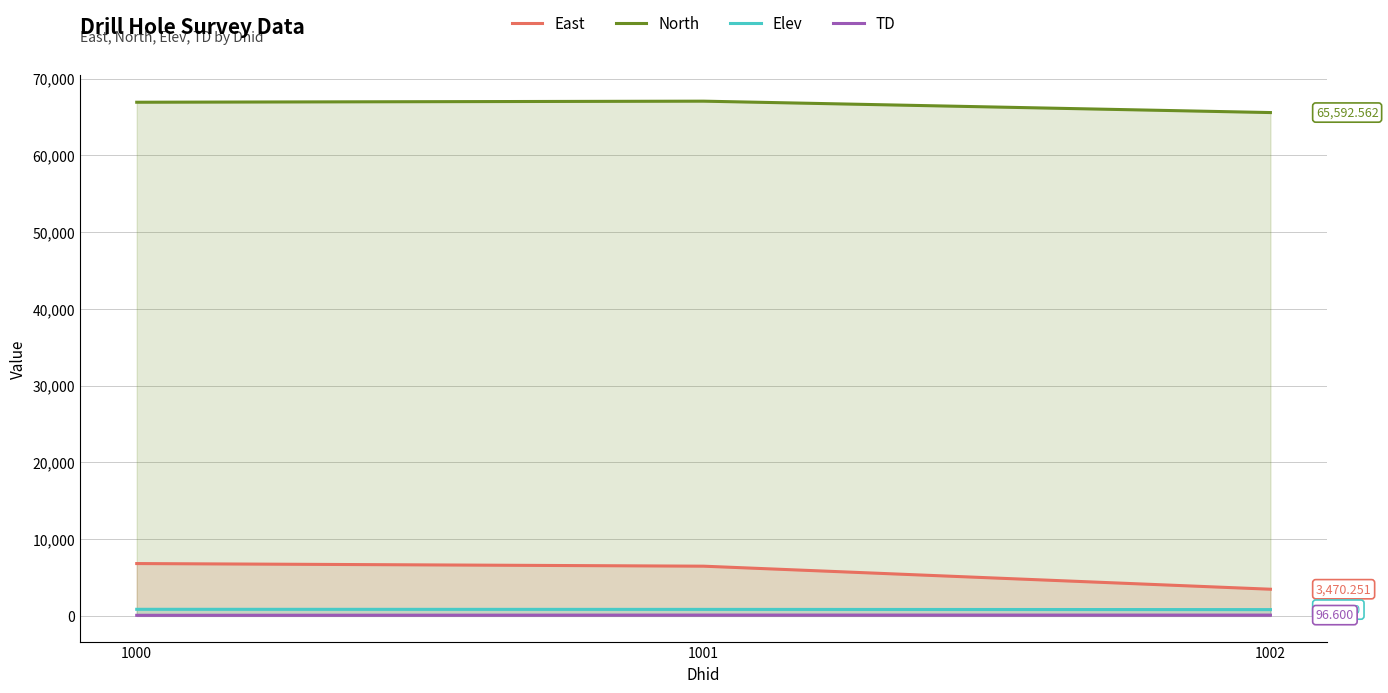

Which series has the largest total across all categories?

North